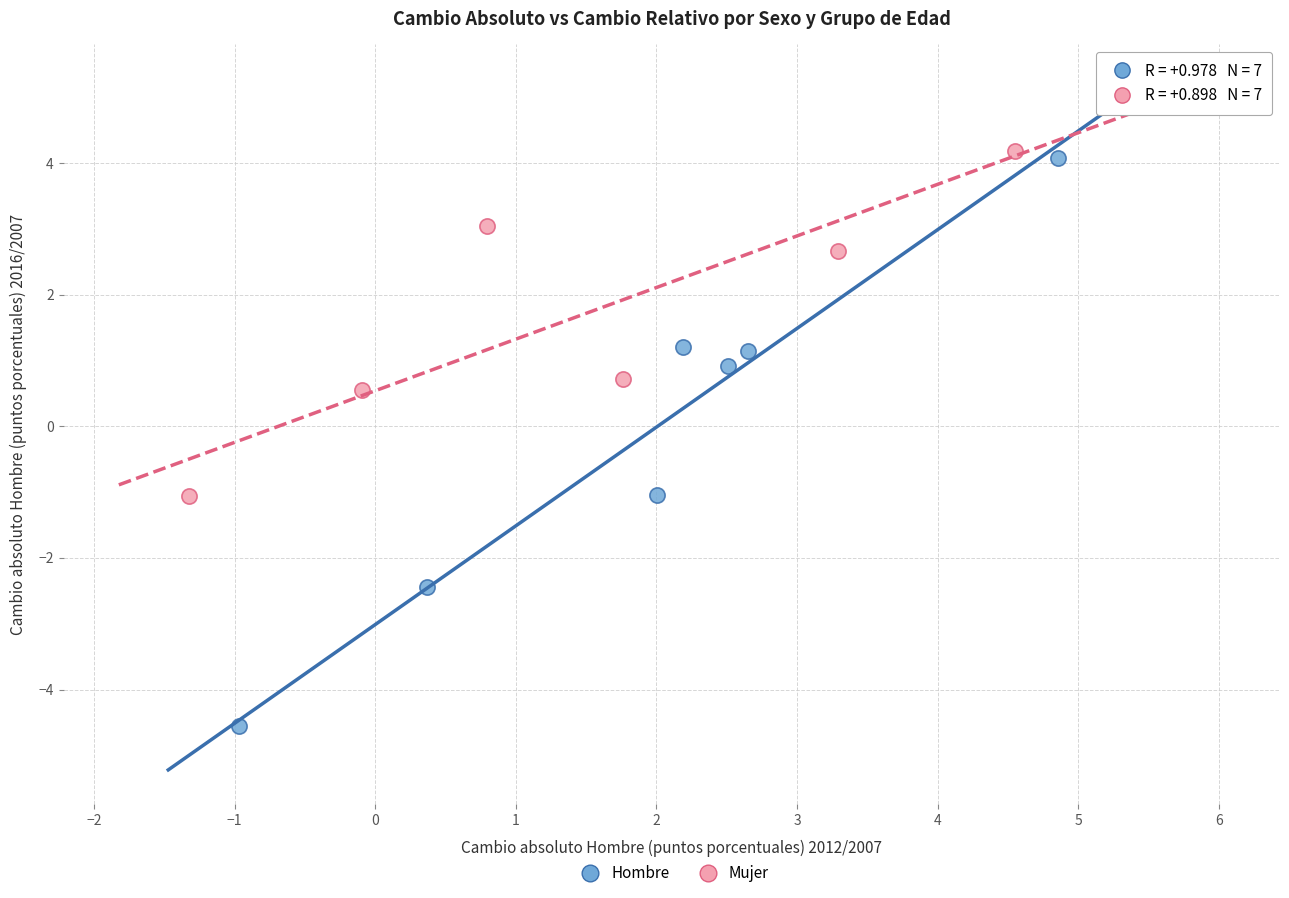

Which series has the widest spread of Y values?

Hombre